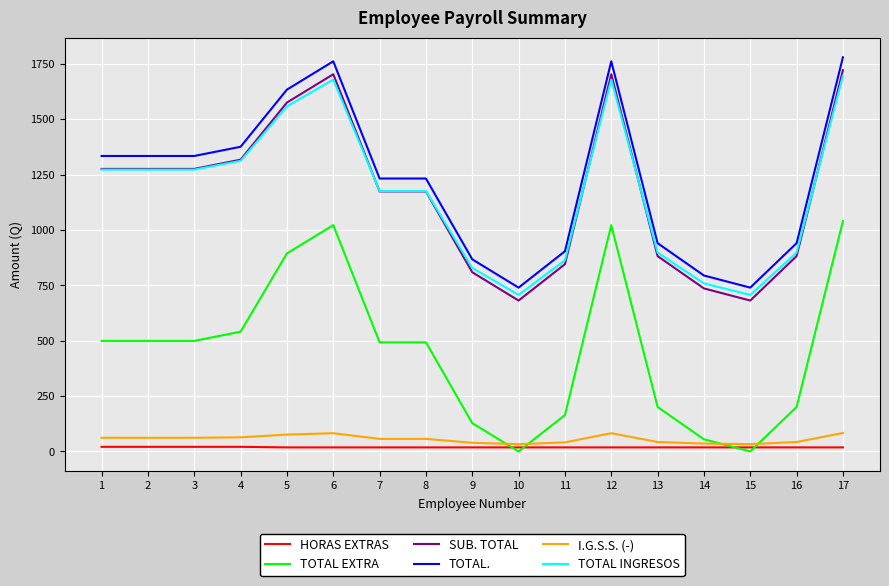

At how many categories does at least one series exceed 918?

12